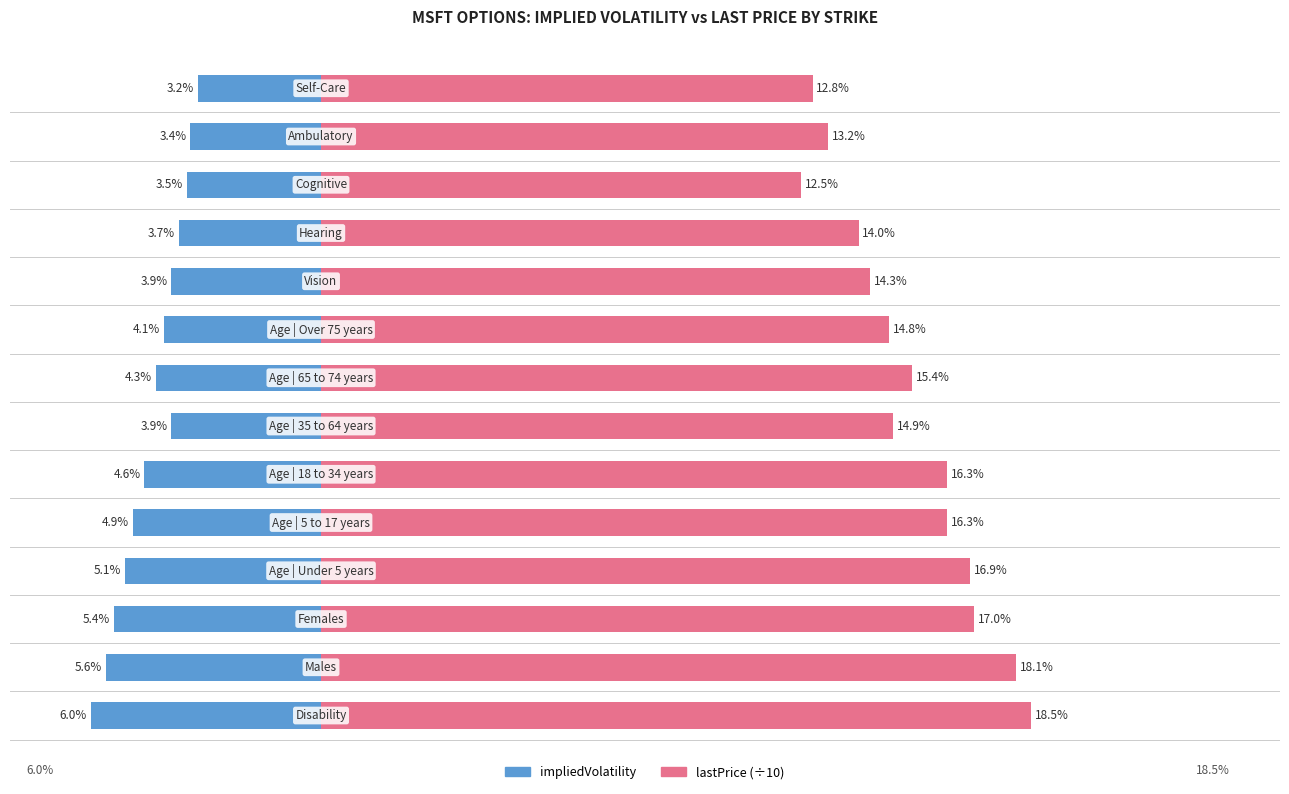

Which series has the largest range (max minus min)?

lastPrice (scaled)